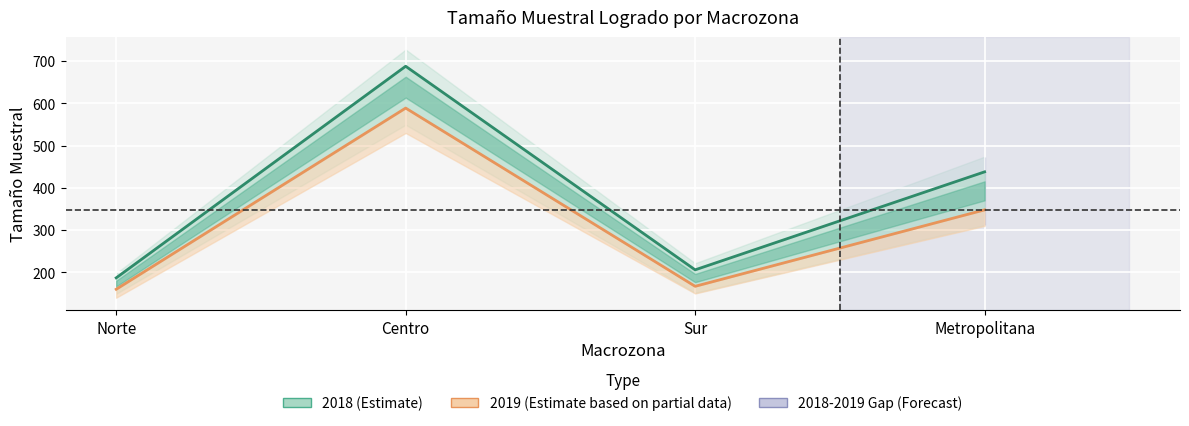

True or false: 2018 and 2019 cross at least once.

False